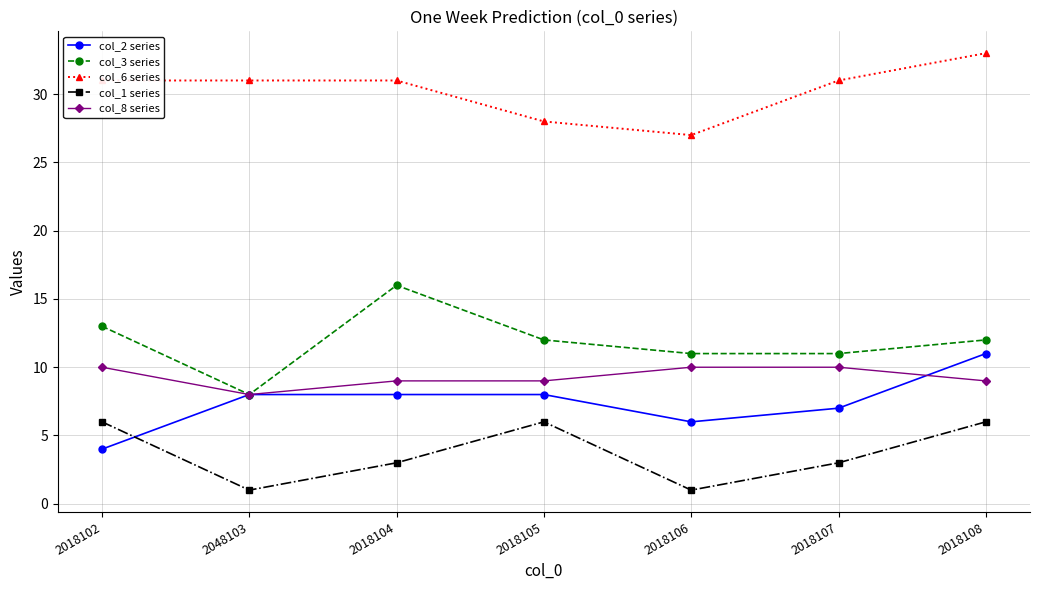

What is the label of the 3rd point from the right?

2018106